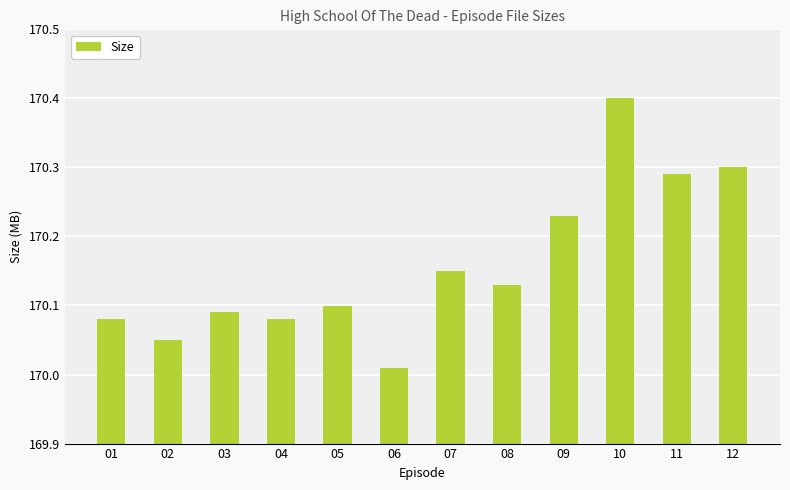

At which category does the chart reach its minimum across all series?

06